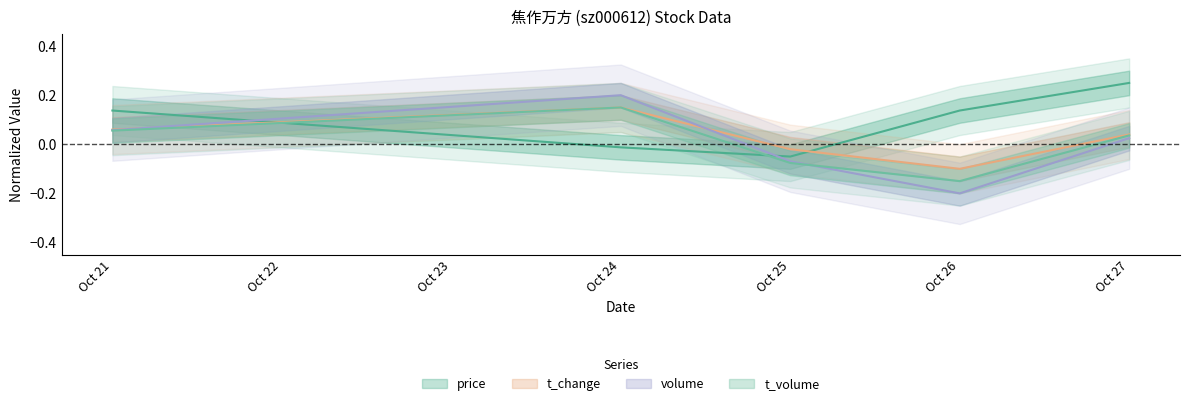

True or false: t_change has more than 1 interior local peaks.

False